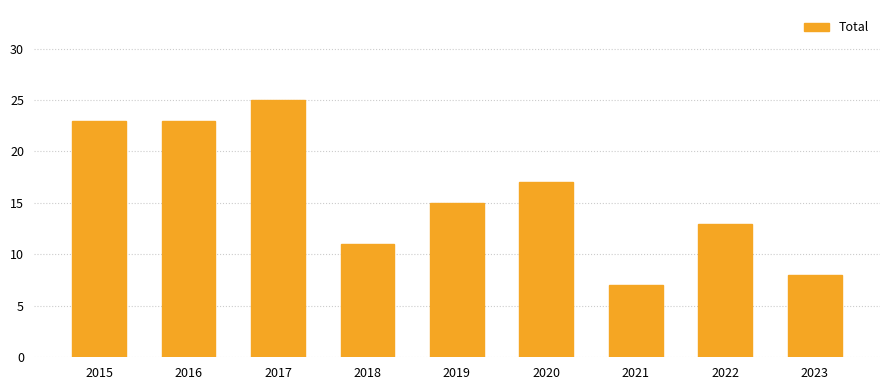

Are the bars horizontal?

No